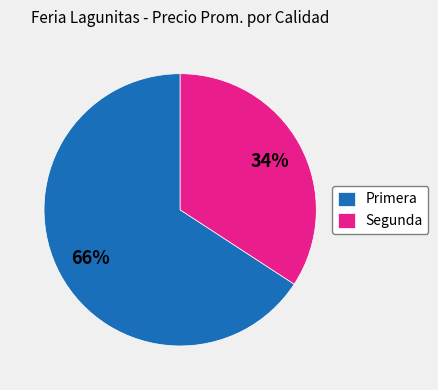

What percentage is the Primera slice, to the nearest percent?

66%